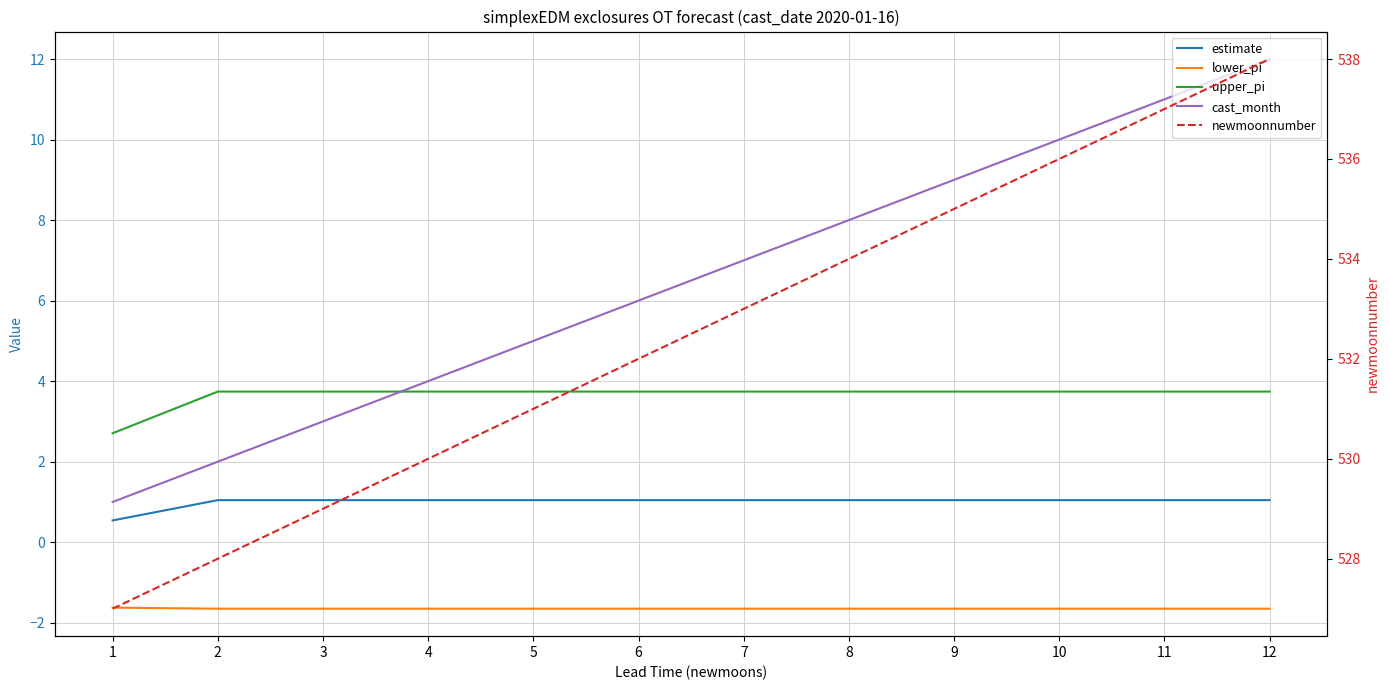

What is the difference between the maximum and minimum values in the cast_month series?

11.0